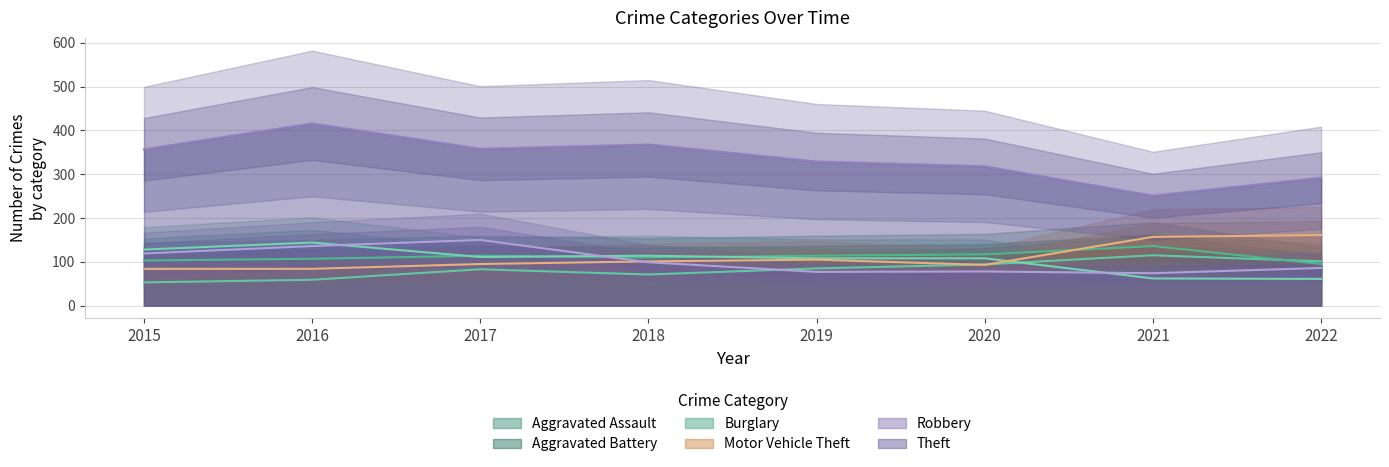

At which category does the chart reach its peak across all series?

2016